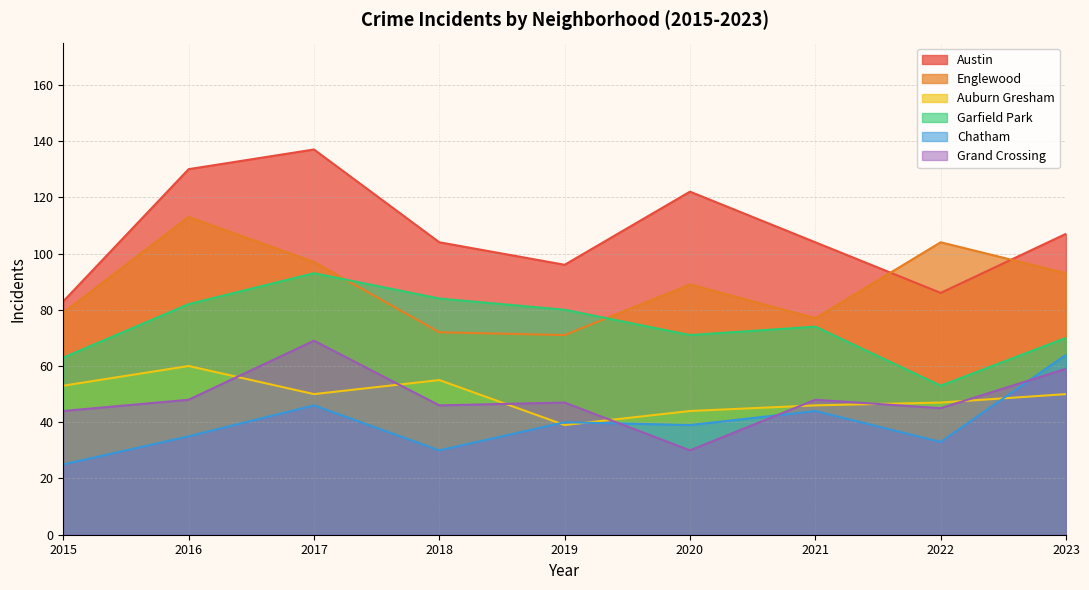

Where is the first local minimum for Chatham?

2018